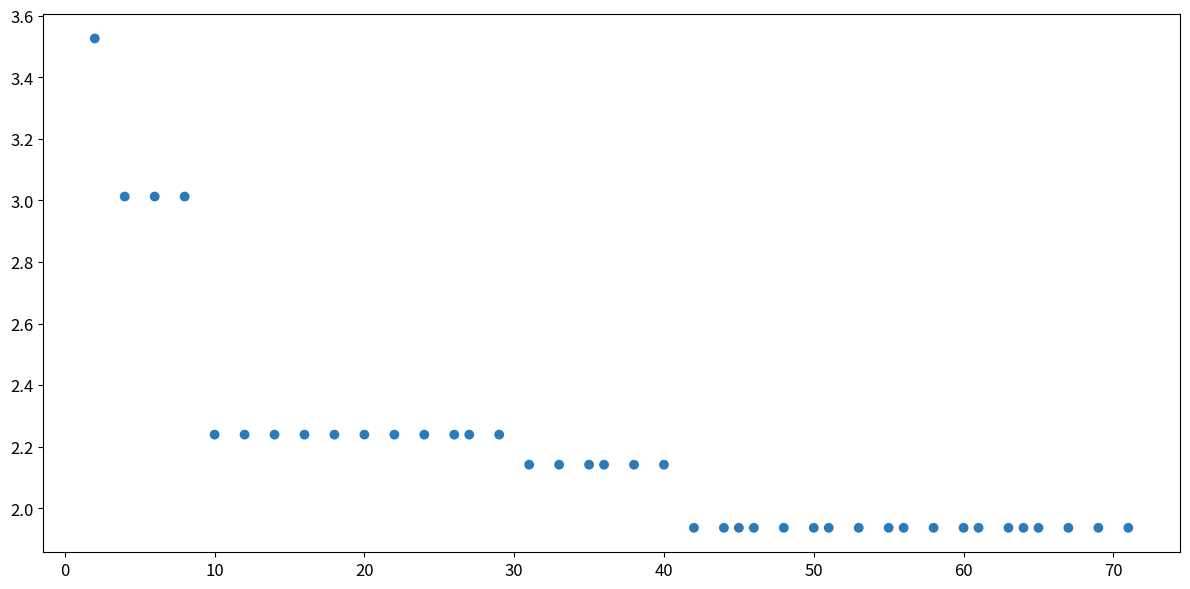

What is the range of X values (max minus min)?

69.0